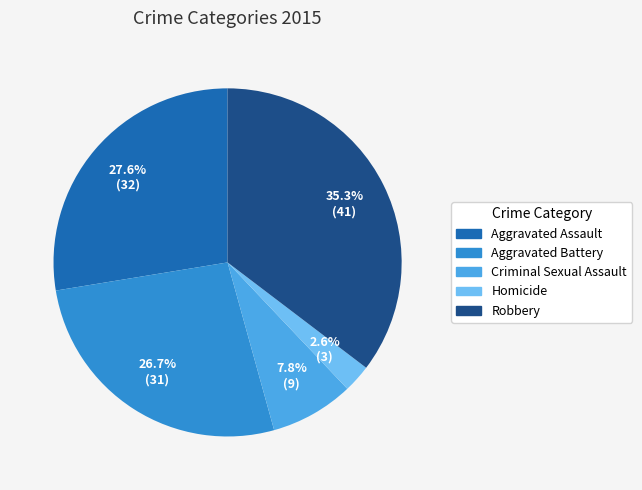

Rank the categories by value from highest to lowest.

Robbery, Aggravated Assault, Aggravated Battery, Criminal Sexual Assault, Homicide